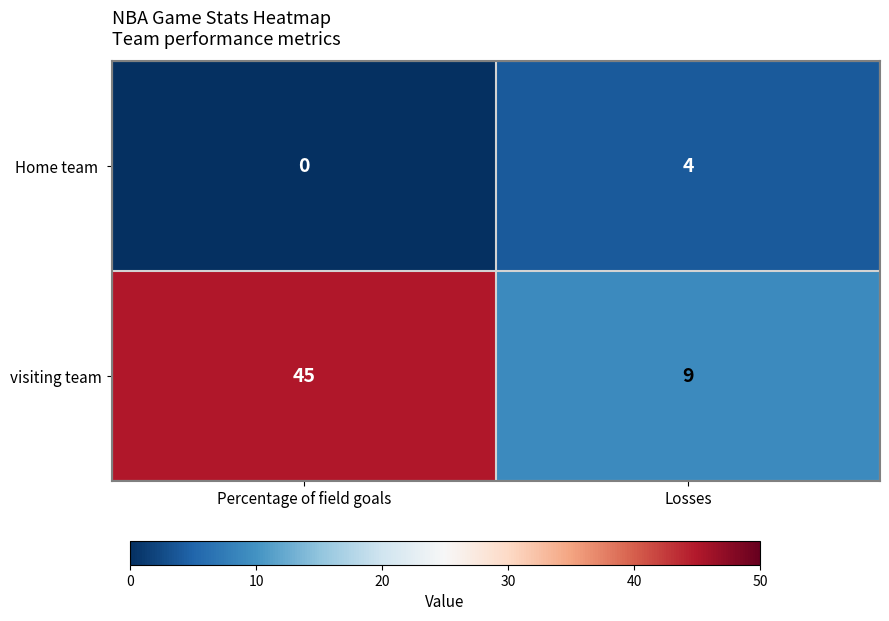

Read the visiting team value at Losses, to the nearest 10.

10